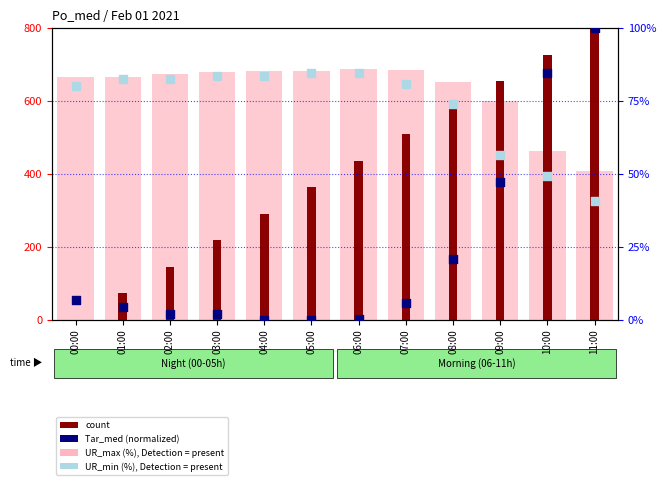

Is the value of count at 10:00 greater than the value of Tar_med (norm) at 02:00?

Yes